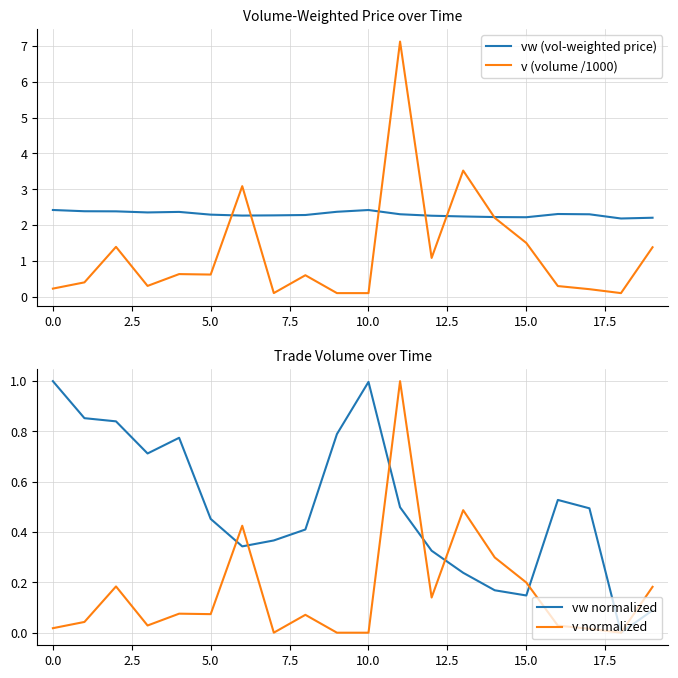

What is the spread (max minus min) of values at 13?

3.3